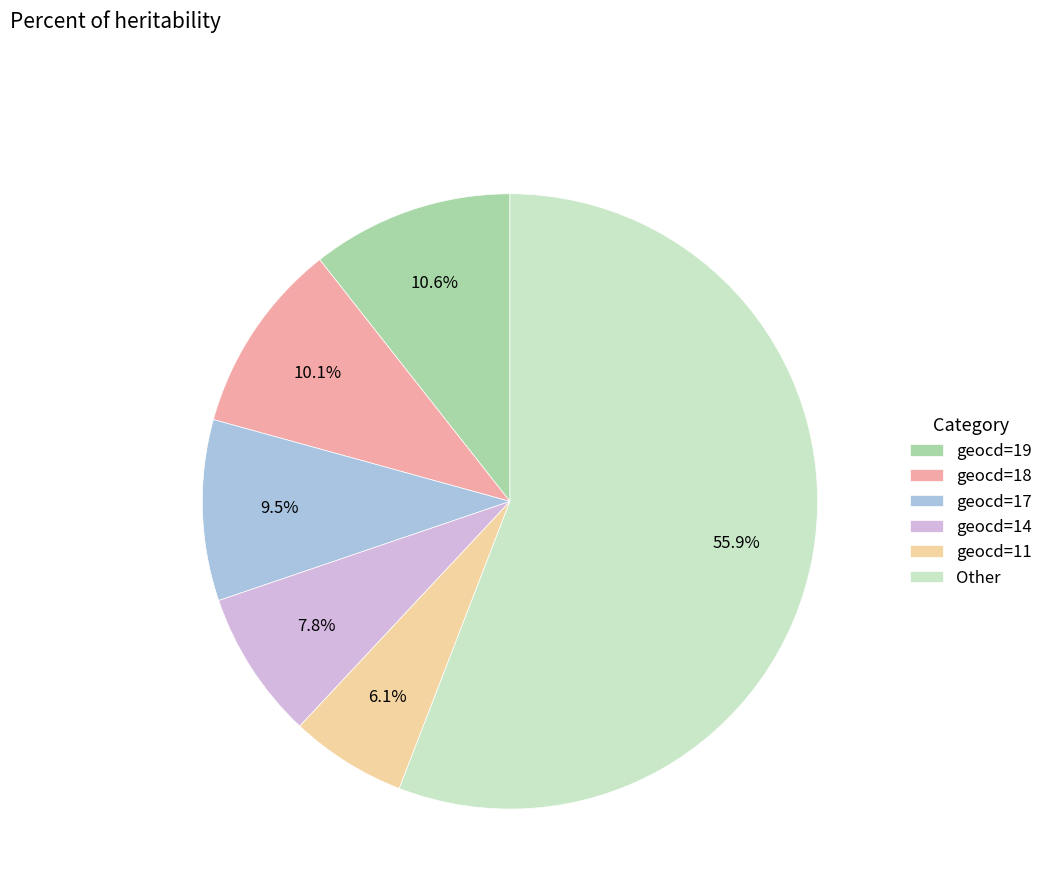

How many slices are in this pie chart?

6